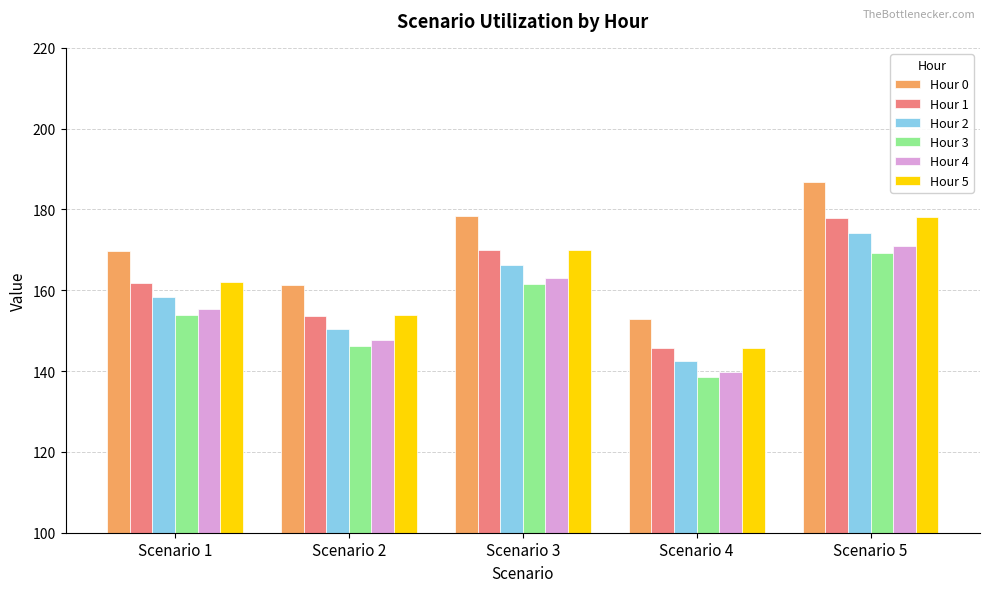

What are all the series names shown in the legend?

Hour 0, Hour 1, Hour 2, Hour 3, Hour 4, Hour 5